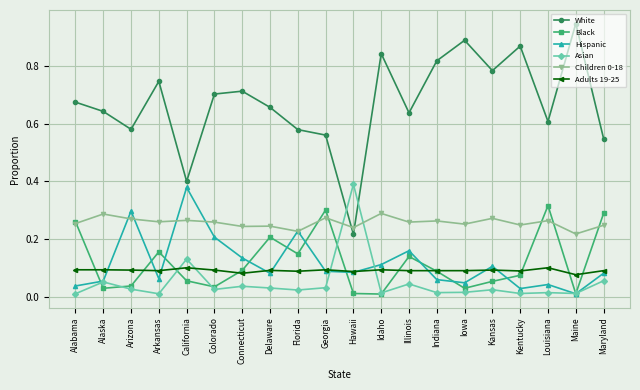

How many interior local valleys does the Black series have?

6